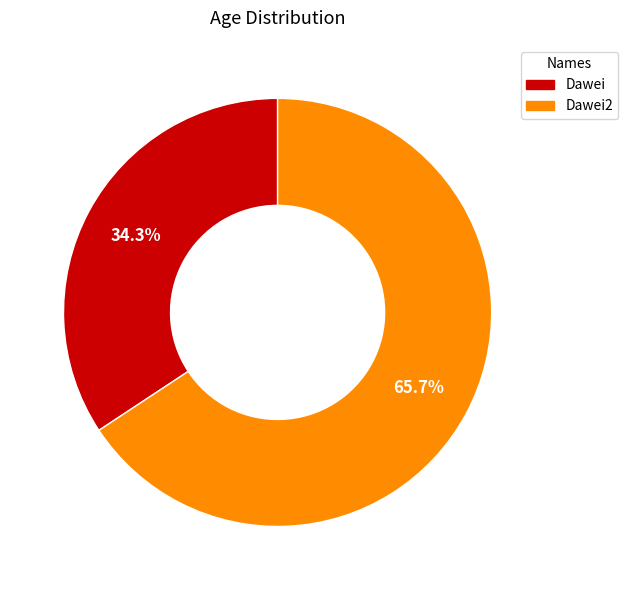

Between Dawei and Dawei2, which is larger?

Dawei2